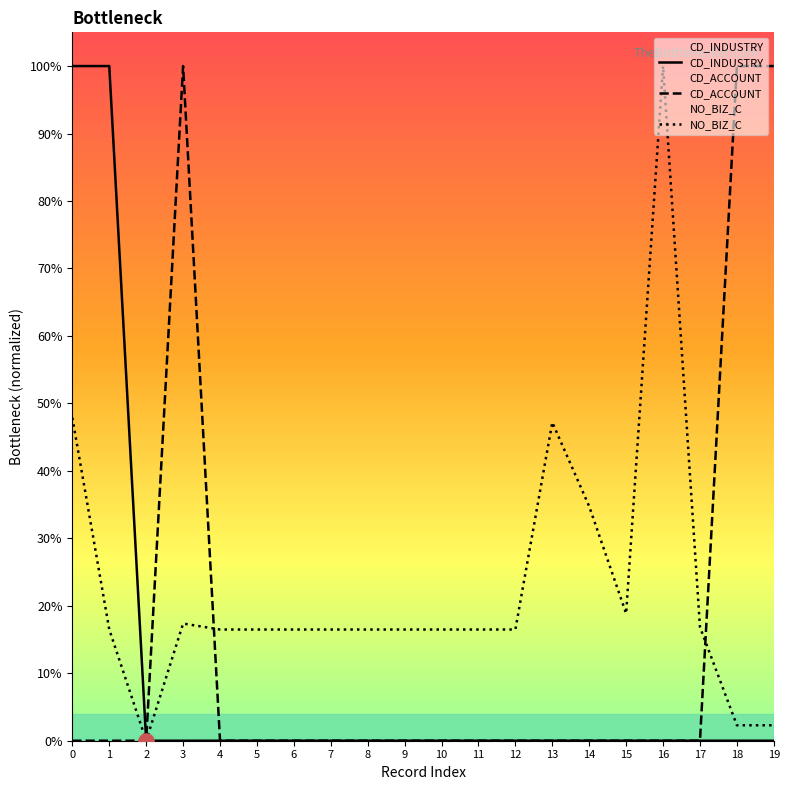

Which series contains the lowest Y value?

CD_INDUSTRY